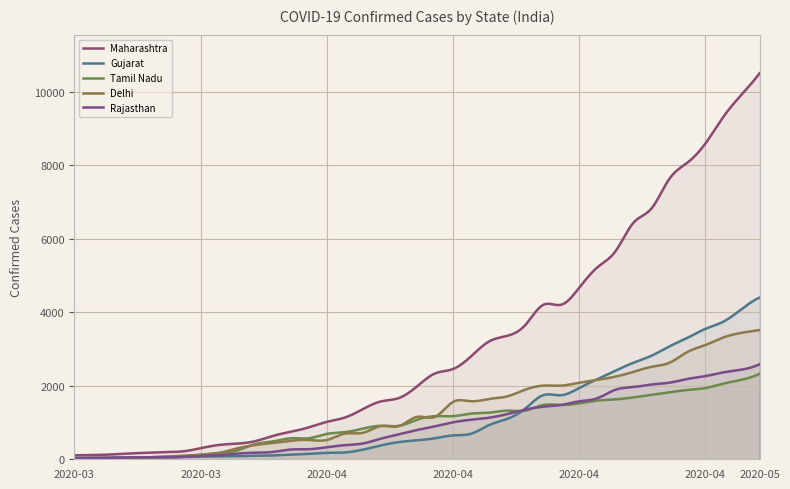

How many intersections are there between Rajasthan and Tamil Nadu?

4